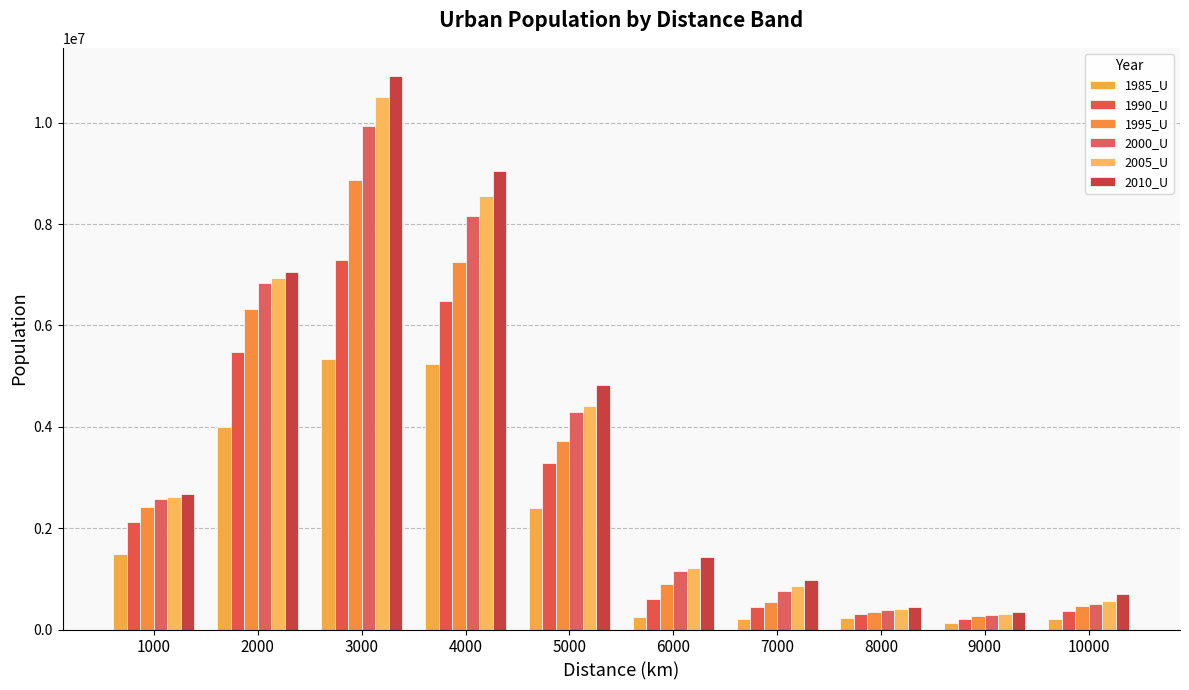

Reading left to right, list all the values displayed in this chart.

1985_U: 1482762	3997780	5347136	5229925	2400491	241058	216809	218428	126696	207238
1990_U: 2118868	5480217	7286266	6474881	3295341	600258	444220	300991	208053	370004
1995_U: 2425686	6329684	8878766	7260129	3716365	905465	551082	345542	265978	459246
2000_U: 2568723	6842213	9938581	8153426	4284763	1148230	757658	392573	290941	510553
2005_U: 2618365	6945360	10509704	8548556	4416525	1221047	864831	410785	298098	555101
2010_U: 2669865	7055469	10930553	9051860	4822765	1439685	974374	439605	354301	696785